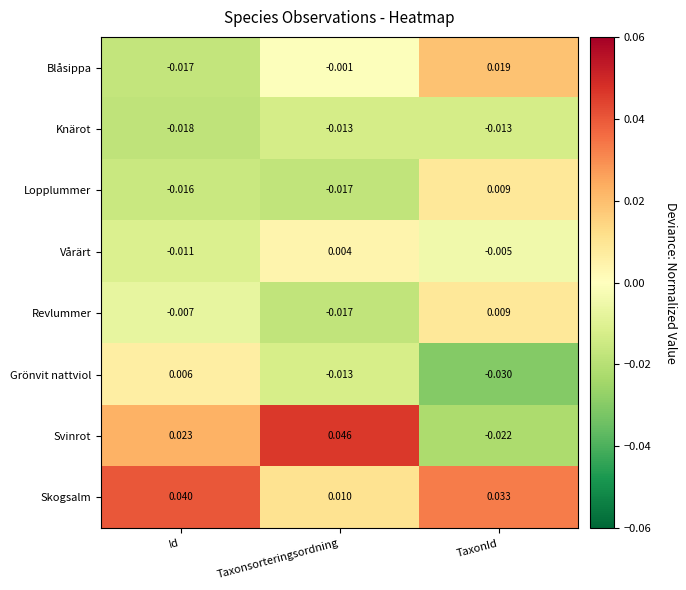

Is the value of Skogsalm at Taxonsorteringsordning greater than the value of Svinrot at TaxonId?

Yes